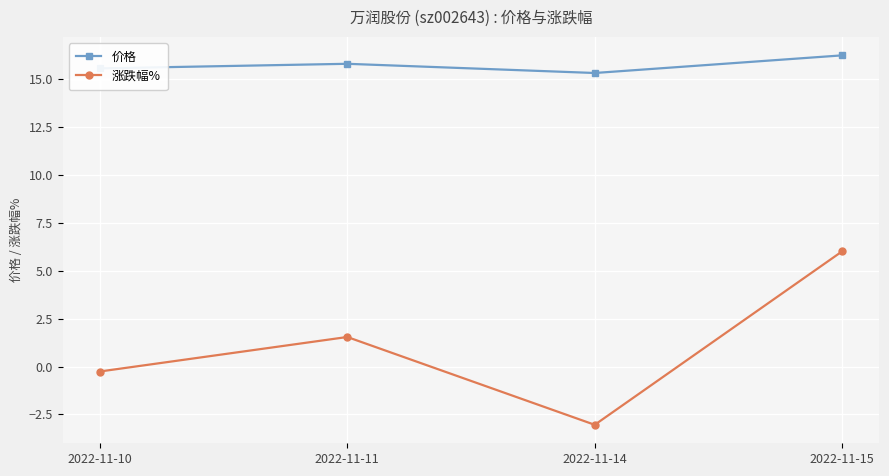

Reading left to right, list all the values displayed in this chart.

价格: 15.6	15.8	15.3	16.2
涨跌幅%: -0.3	1.5	-3.0	6.0